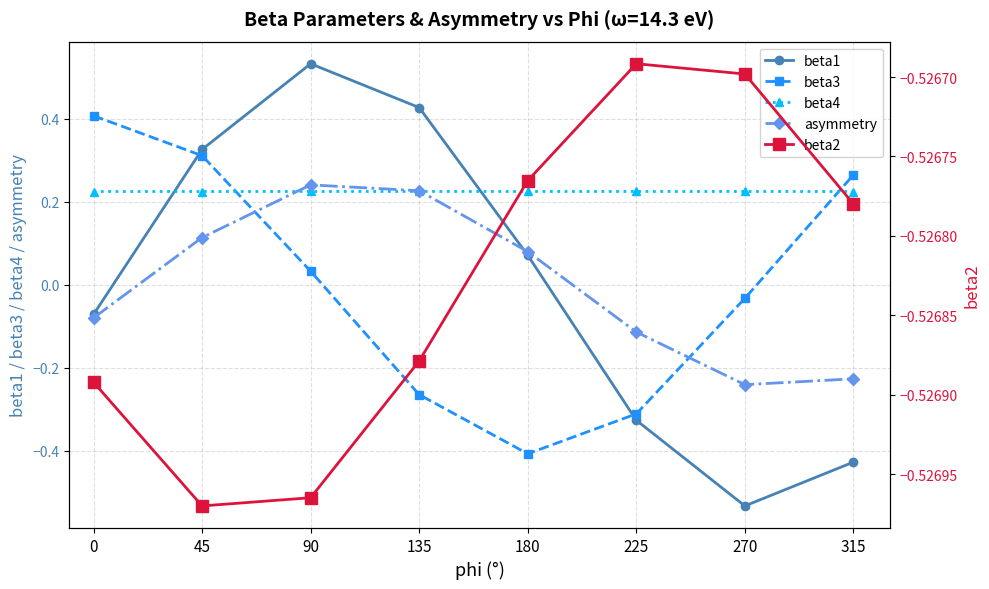

How many interior local peaks does the beta4 series have?

1